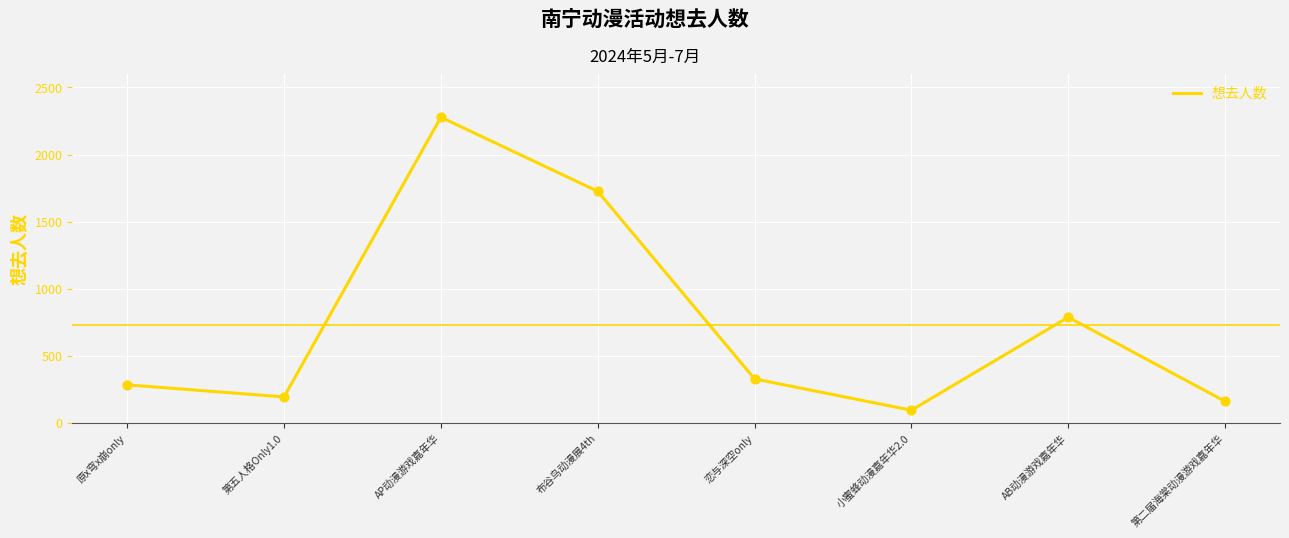

Approximately how many times larger is the value at 小蜜蜂动漫嘉年华2.0 compared to 第五人格Only1.0?

0.5